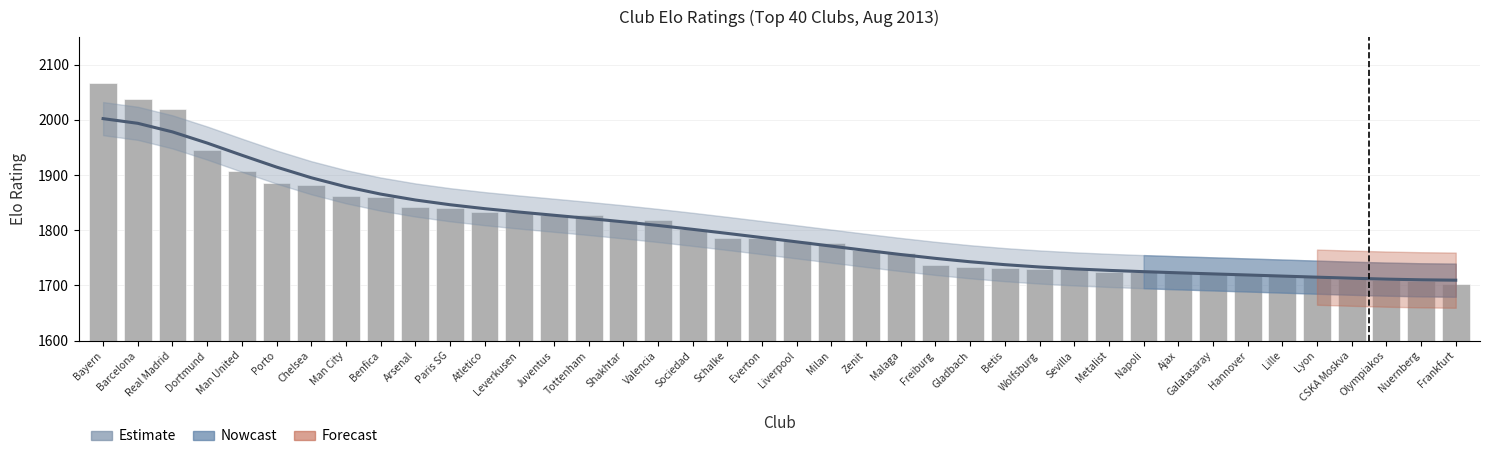

Rank the categories by value from lowest to highest.

Frankfurt, Nuernberg, Olympiakos, CSKA Moskva, Lyon, Lille, Hannover, Galatasaray, Ajax, Napoli, Metalist, Sevilla, Wolfsburg, Betis, Gladbach, Freiburg, Malaga, Zenit, Milan, Liverpool, Everton, Schalke, Sociedad, Valencia, Shakhtar, Tottenham, Juventus, Leverkusen, Atletico, Paris SG, Arsenal, Benfica, Man City, Chelsea, Porto, Man United, Dortmund, Real Madrid, Barcelona, Bayern